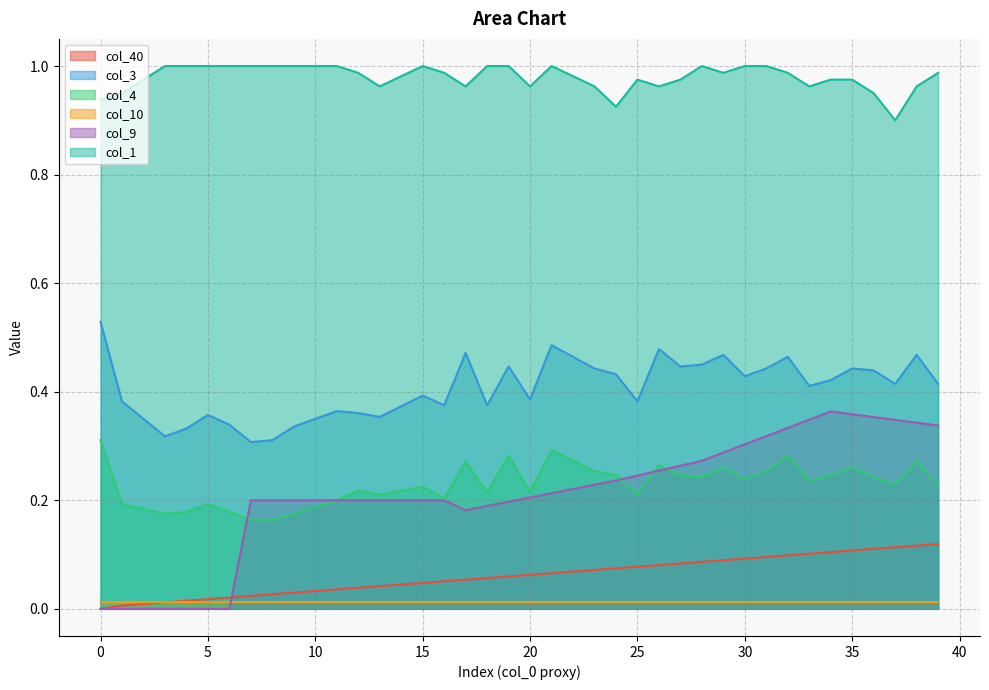

True or false: col_4 has more than 0 interior local peaks.

True